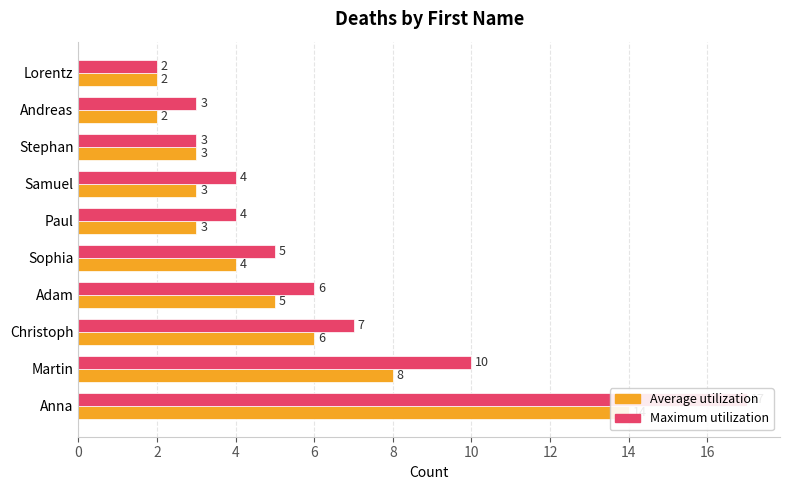

What is the sum of all Maximum utilization values?

61